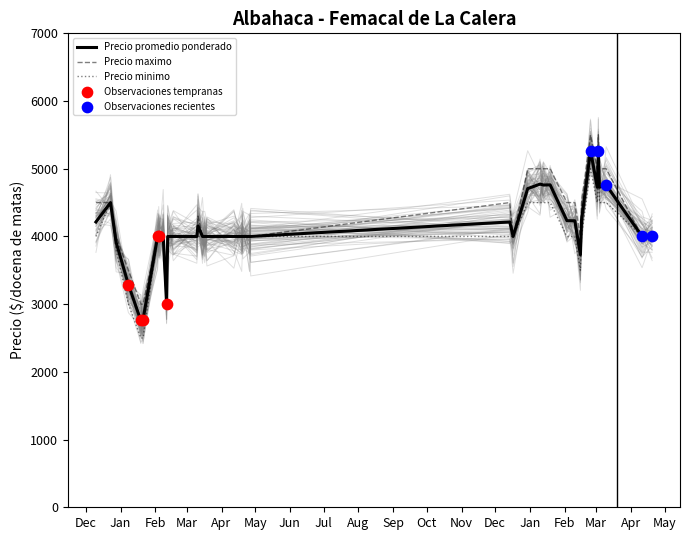

What is the total value across all series at 2021-02-08?

12000